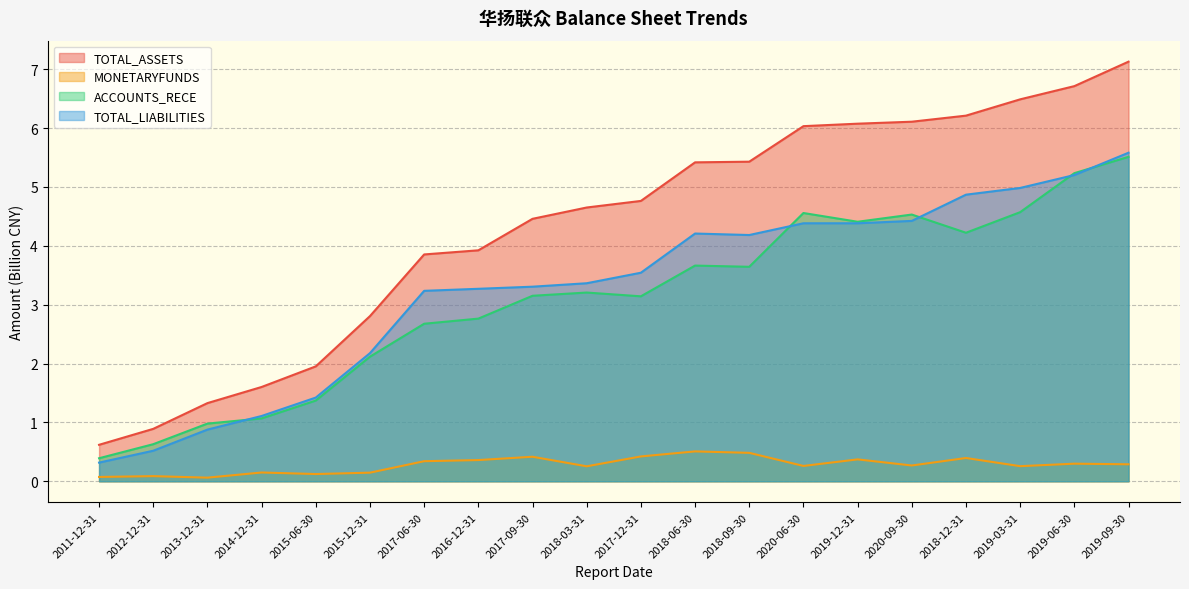

Reading left to right, transcribe all the data shown in this chart.

TOTAL_ASSETS: 0.6	0.9	1.3	1.6	2.0	2.8	3.9	3.9	4.5	4.7	4.8	5.4	5.4	6.0	6.1	6.1	6.2	6.5	6.7	7.1
MONETARYFUNDS: 0.1	0.1	0.1	0.1	0.1	0.1	0.3	0.4	0.4	0.3	0.4	0.5	0.5	0.3	0.4	0.3	0.4	0.3	0.3	0.3
ACCOUNTS_RECE: 0.4	0.6	1.0	1.1	1.4	2.1	2.7	2.8	3.2	3.2	3.1	3.7	3.6	4.6	4.4	4.5	4.2	4.6	5.2	5.5
TOTAL_LIABILITIES: 0.3	0.5	0.9	1.1	1.4	2.2	3.2	3.3	3.3	3.4	3.5	4.2	4.2	4.4	4.4	4.4	4.9	5.0	5.2	5.6